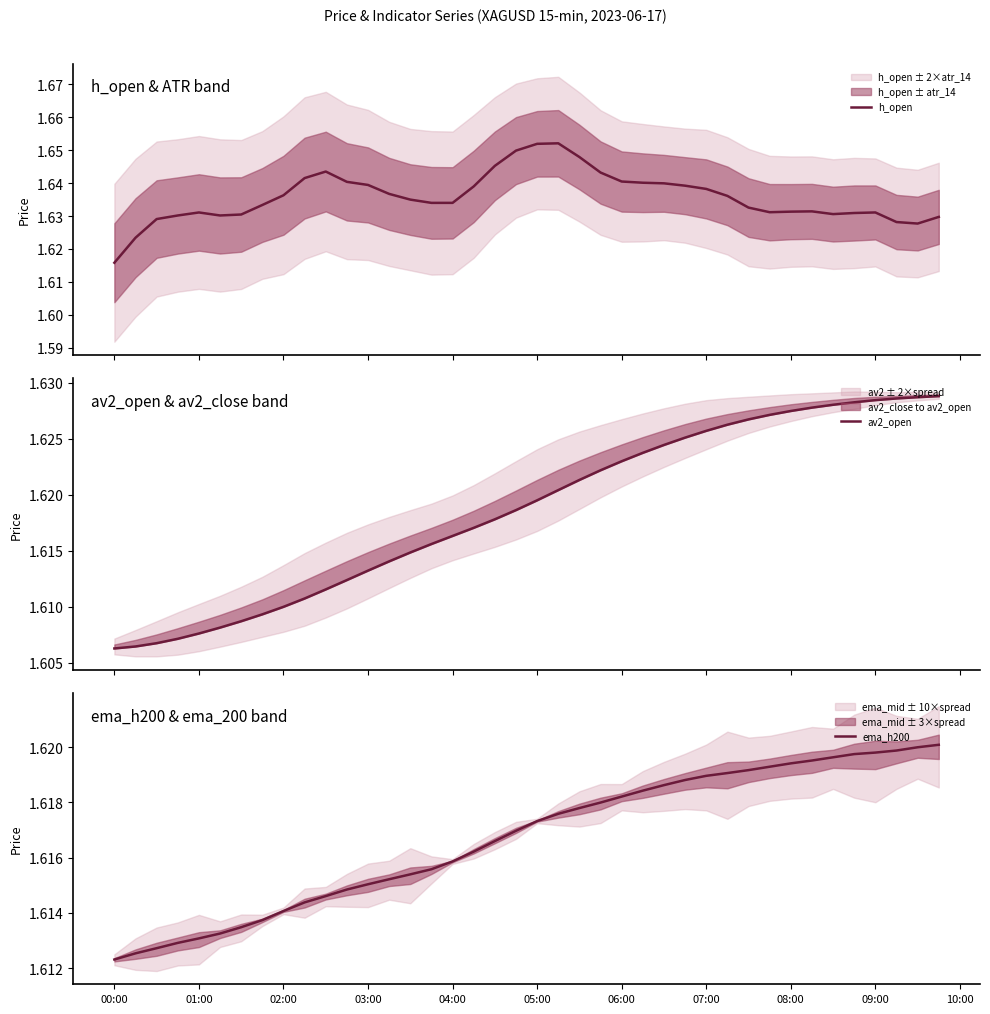

True or false: ema_h200 has a value of 0.7 at 06:00.

False